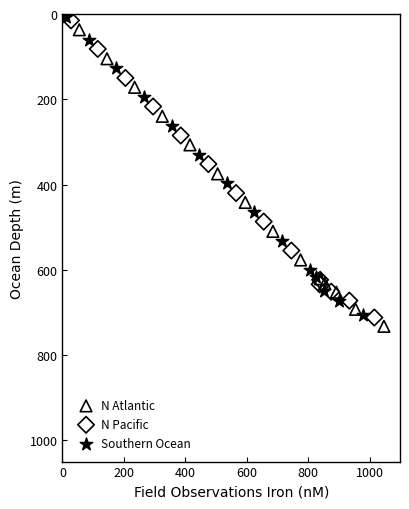

What are all the series names shown in the legend?

N Atlantic, N Pacific, Southern Ocean